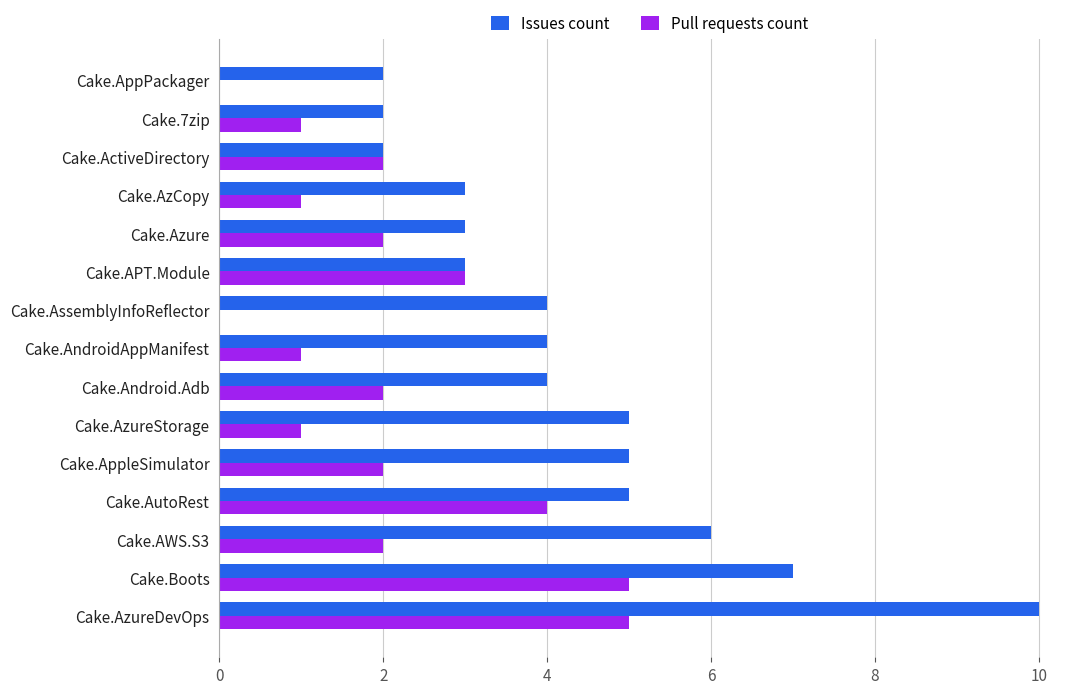

Between Cake.AssemblyInfoReflector and Cake.APT.Module, which series saw the biggest shift?

Pull requests count